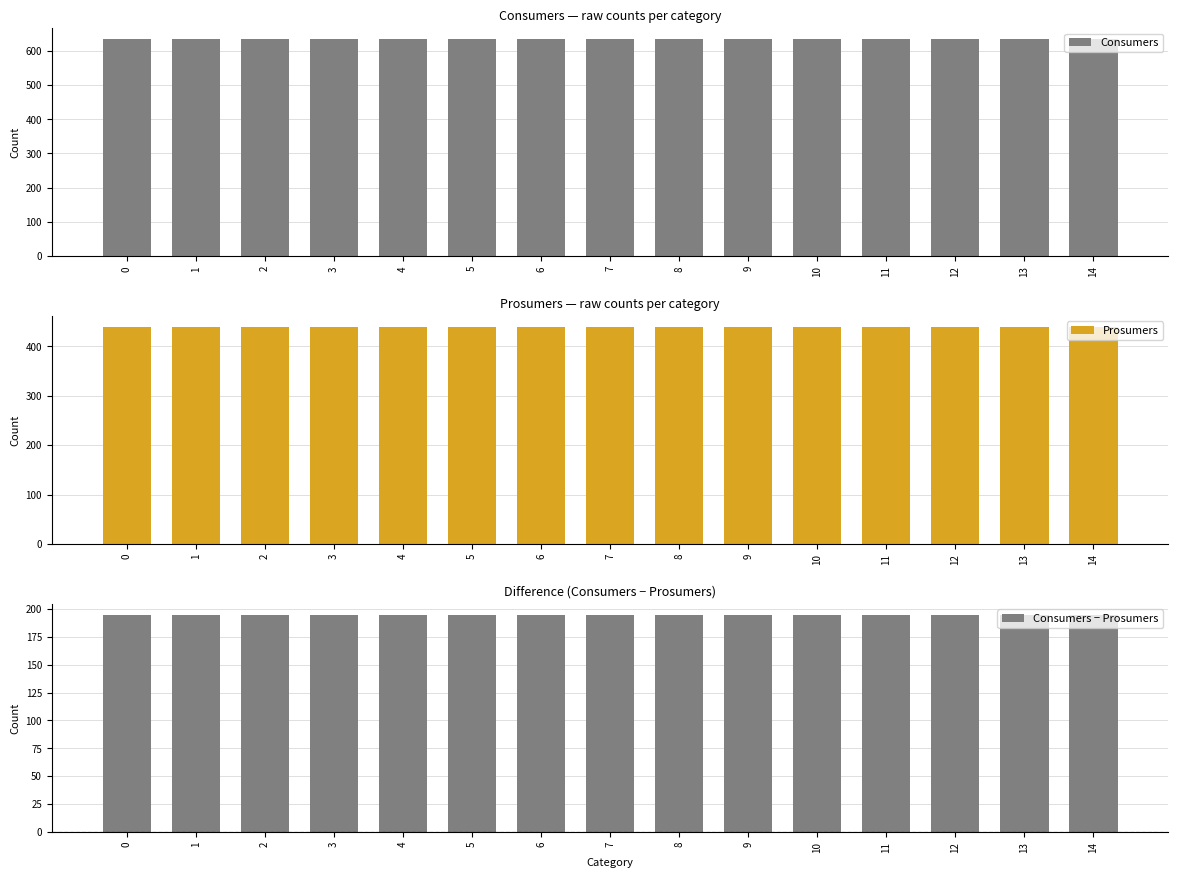

How many groups of bars are there?

15